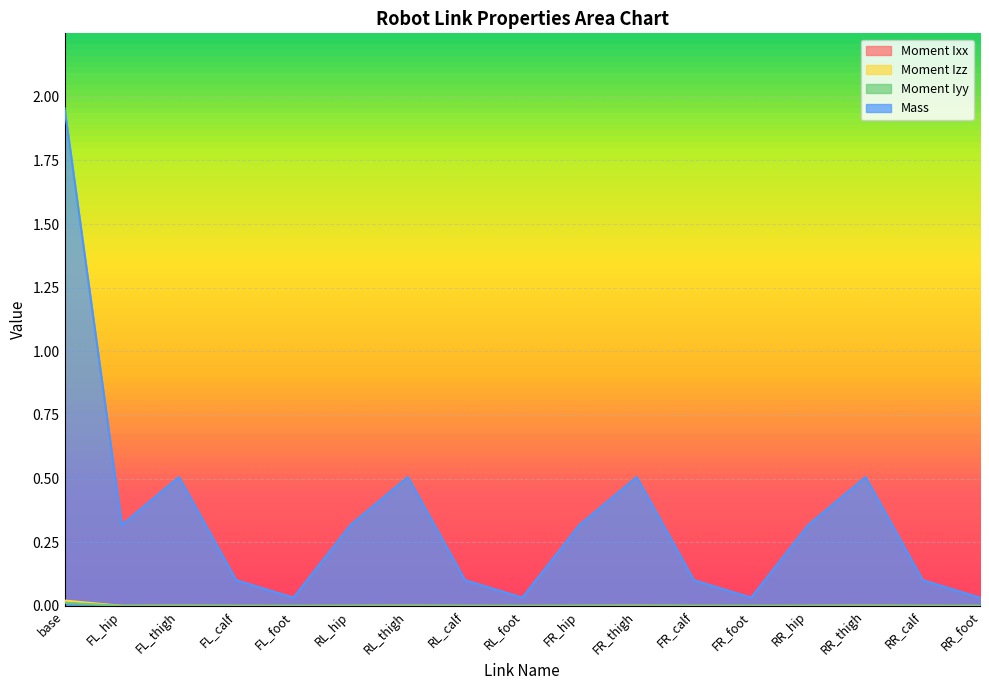

What is the label of the 15th point from the right?

FL_thigh